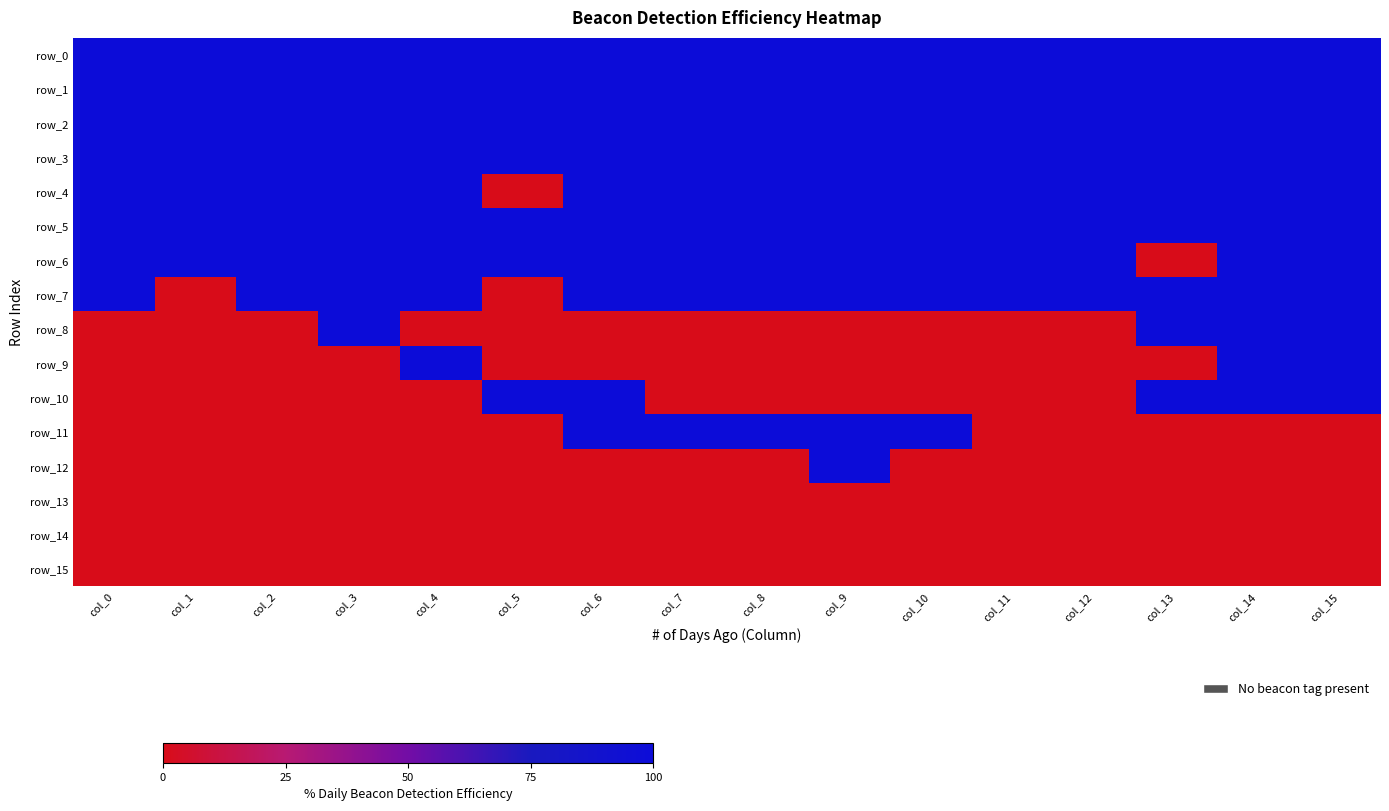

Reading left to right, list all the values displayed in this chart.

row_0: col_0=100	col_1=100	col_2=100	col_3=100	col_4=100	col_5=100	col_6=100	col_7=100	col_8=100	col_9=100	col_10=100	col_11=100	col_12=100	col_13=100	col_14=100	col_15=100
row_1: col_0=100	col_1=100	col_2=100	col_3=100	col_4=100	col_5=100	col_6=100	col_7=100	col_8=100	col_9=100	col_10=100	col_11=100	col_12=100	col_13=100	col_14=100	col_15=100
row_2: col_0=100	col_1=100	col_2=100	col_3=100	col_4=100	col_5=100	col_6=100	col_7=100	col_8=100	col_9=100	col_10=100	col_11=100	col_12=100	col_13=100	col_14=100	col_15=100
row_3: col_0=100	col_1=100	col_2=100	col_3=100	col_4=100	col_5=100	col_6=100	col_7=100	col_8=100	col_9=100	col_10=100	col_11=100	col_12=100	col_13=100	col_14=100	col_15=100
row_4: col_0=100	col_1=100	col_2=100	col_3=100	col_4=100	col_5=0	col_6=100	col_7=100	col_8=100	col_9=100	col_10=100	col_11=100	col_12=100	col_13=100	col_14=100	col_15=100
row_5: col_0=100	col_1=100	col_2=100	col_3=100	col_4=100	col_5=100	col_6=100	col_7=100	col_8=100	col_9=100	col_10=100	col_11=100	col_12=100	col_13=100	col_14=100	col_15=100
row_6: col_0=100	col_1=100	col_2=100	col_3=100	col_4=100	col_5=100	col_6=100	col_7=100	col_8=100	col_9=100	col_10=100	col_11=100	col_12=100	col_13=0	col_14=100	col_15=100
row_7: col_0=100	col_1=0	col_2=100	col_3=100	col_4=100	col_5=0	col_6=100	col_7=100	col_8=100	col_9=100	col_10=100	col_11=100	col_12=100	col_13=100	col_14=100	col_15=100
row_8: col_0=0	col_1=0	col_2=0	col_3=100	col_4=0	col_5=0	col_6=0	col_7=0	col_8=0	col_9=0	col_10=0	col_11=0	col_12=0	col_13=100	col_14=100	col_15=100
row_9: col_0=0	col_1=0	col_2=0	col_3=0	col_4=100	col_5=0	col_6=0	col_7=0	col_8=0	col_9=0	col_10=0	col_11=0	col_12=0	col_13=0	col_14=100	col_15=100
row_10: col_0=0	col_1=0	col_2=0	col_3=0	col_4=0	col_5=100	col_6=100	col_7=0	col_8=0	col_9=0	col_10=0	col_11=0	col_12=0	col_13=100	col_14=100	col_15=100
row_11: col_0=0	col_1=0	col_2=0	col_3=0	col_4=0	col_5=0	col_6=100	col_7=100	col_8=100	col_9=100	col_10=100	col_11=0	col_12=0	col_13=0	col_14=0	col_15=0
row_12: col_0=0	col_1=0	col_2=0	col_3=0	col_4=0	col_5=0	col_6=0	col_7=0	col_8=0	col_9=100	col_10=0	col_11=0	col_12=0	col_13=0	col_14=0	col_15=0
row_13: col_0=0	col_1=0	col_2=0	col_3=0	col_4=0	col_5=0	col_6=0	col_7=0	col_8=0	col_9=0	col_10=0	col_11=0	col_12=0	col_13=0	col_14=0	col_15=0
row_14: col_0=0	col_1=0	col_2=0	col_3=0	col_4=0	col_5=0	col_6=0	col_7=0	col_8=0	col_9=0	col_10=0	col_11=0	col_12=0	col_13=0	col_14=0	col_15=0
row_15: col_0=0	col_1=0	col_2=0	col_3=0	col_4=0	col_5=0	col_6=0	col_7=0	col_8=0	col_9=0	col_10=0	col_11=0	col_12=0	col_13=0	col_14=0	col_15=0